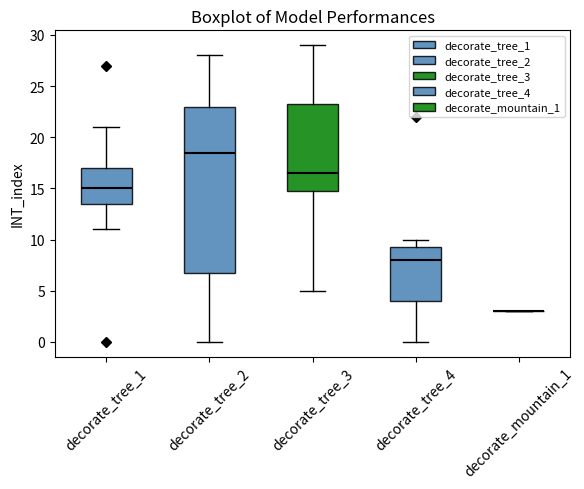

Reading left to right, read every box against the y-axis: the position of its median line, the range the box covers, and the ends of its whiskers. The values are not printed on the chart, so give them approximately, as read against the axis.

decorate_tree_1: median 15.0, box 13.5 to 17.0, whiskers 11.0 to 21.0
decorate_tree_2: median 18.5, box 7.0 to 23.0, whiskers 0.0 to 28.0
decorate_tree_3: median 16.5, box 15.0 to 23.5, whiskers 5.0 to 29.0
decorate_tree_4: median 8.0, box 4.0 to 9.5, whiskers 0.0 to 10.0
decorate_mountain_1: box collapsed to a line at 3.0, whiskers 3.0 to 3.0